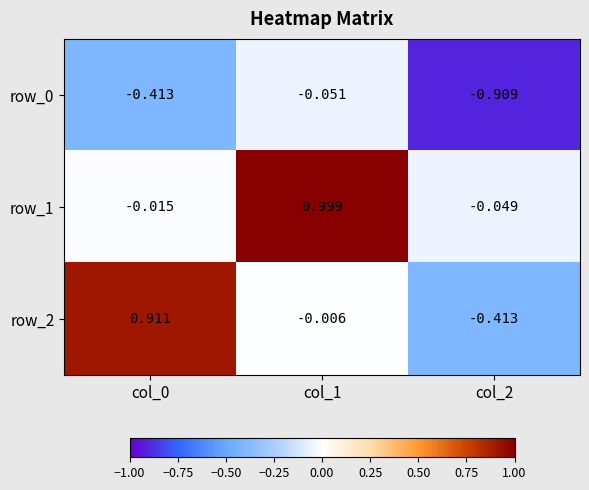

What is the spread (max minus min) of values at col_0?

1.3